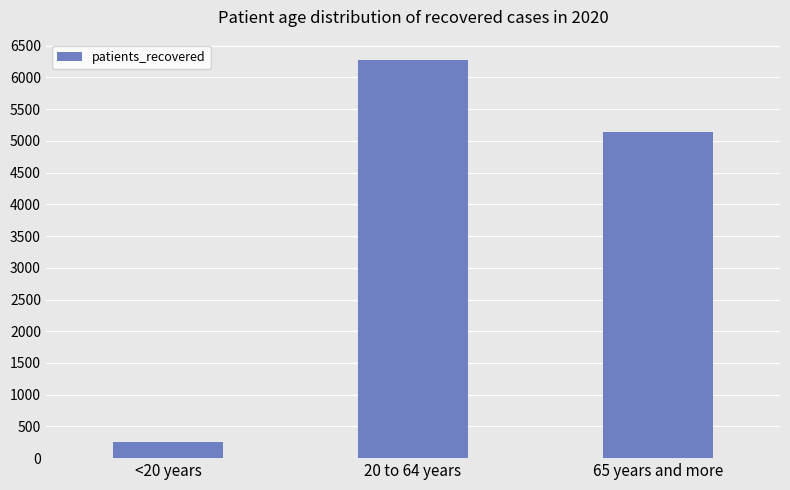

What is the greatest value displayed?

6281